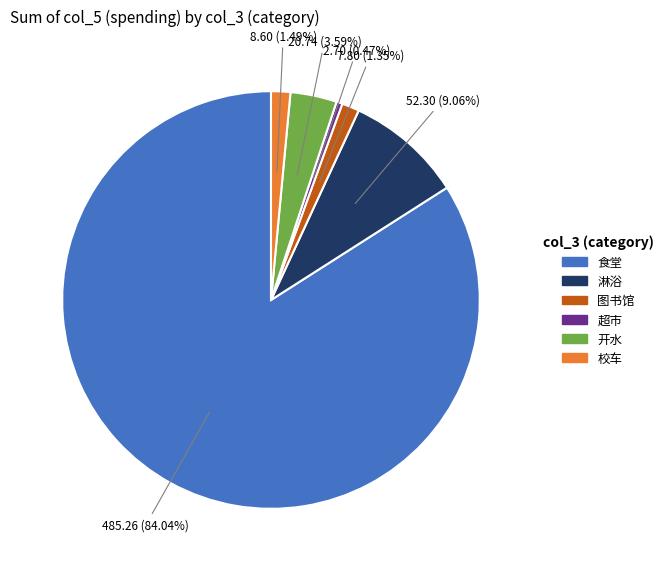

What percentage is the 开水 slice, to the nearest percent?

4%